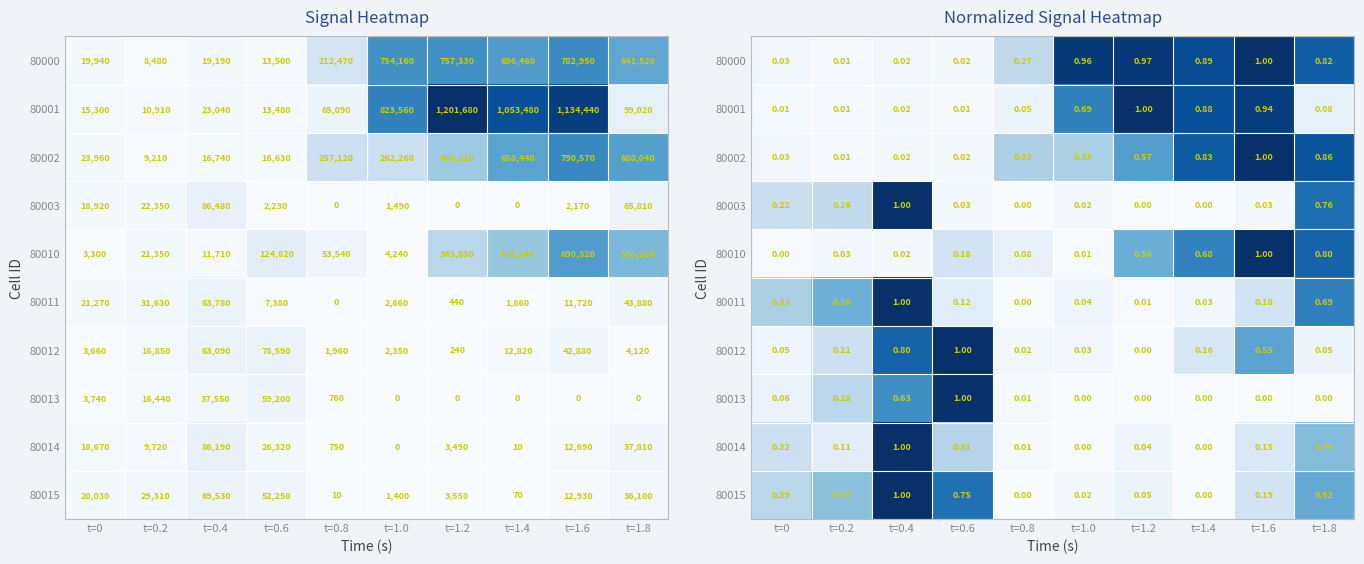

What is the total value across all series at t=1.8?

5.0